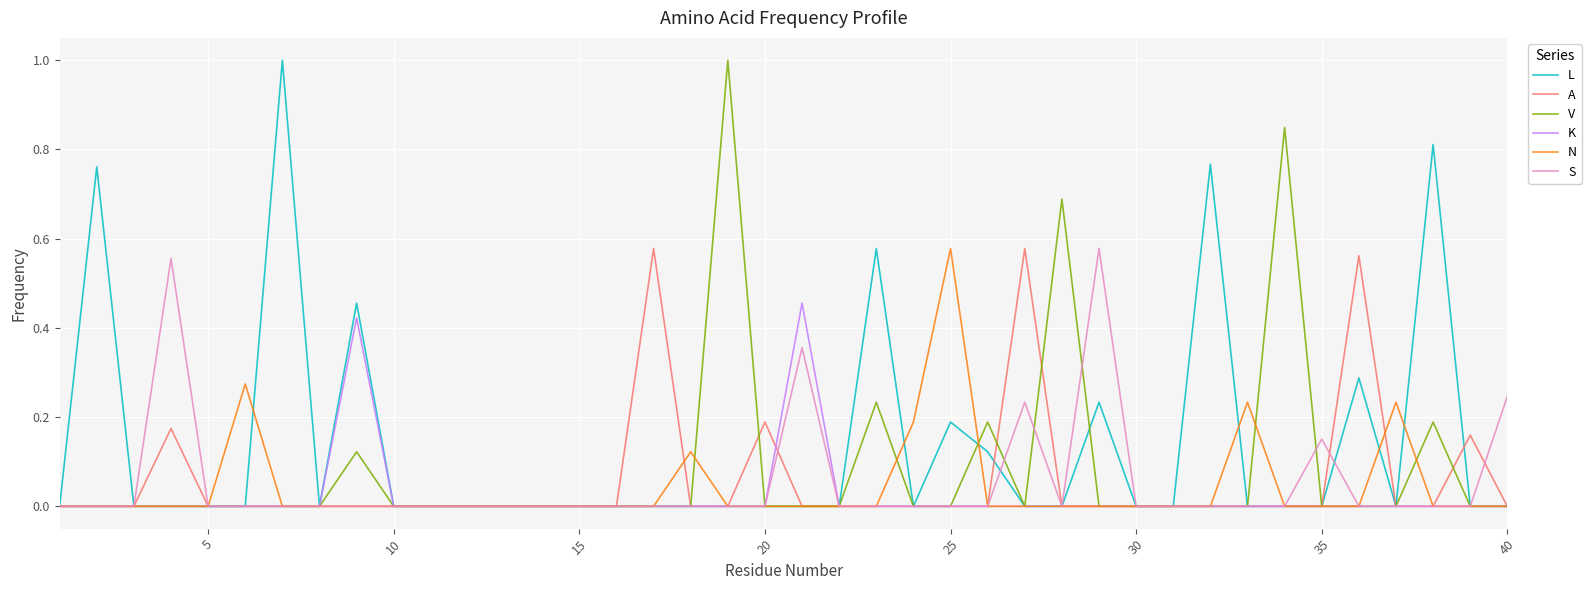

Which series has the largest total across all categories?

L